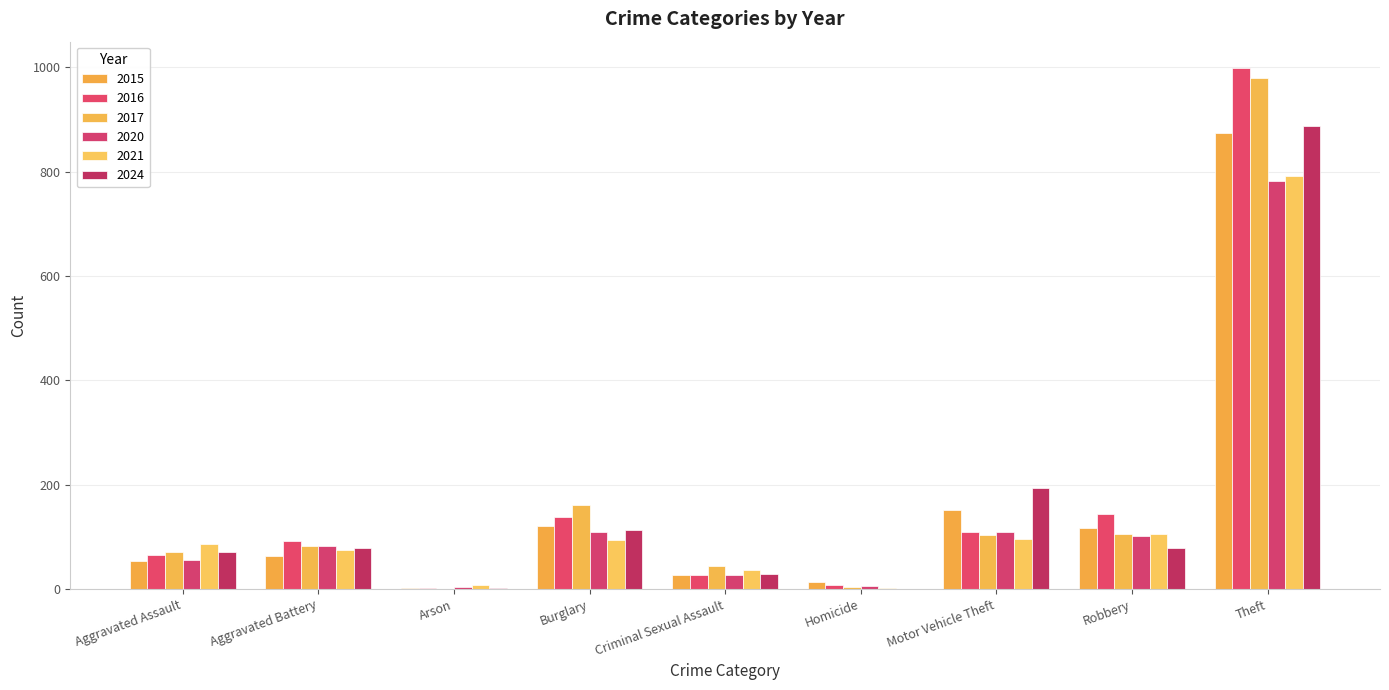

Rank the categories by 2020 value from highest to lowest.

Theft, Burglary, Motor Vehicle Theft, Robbery, Aggravated Battery, Aggravated Assault, Criminal Sexual Assault, Homicide, Arson